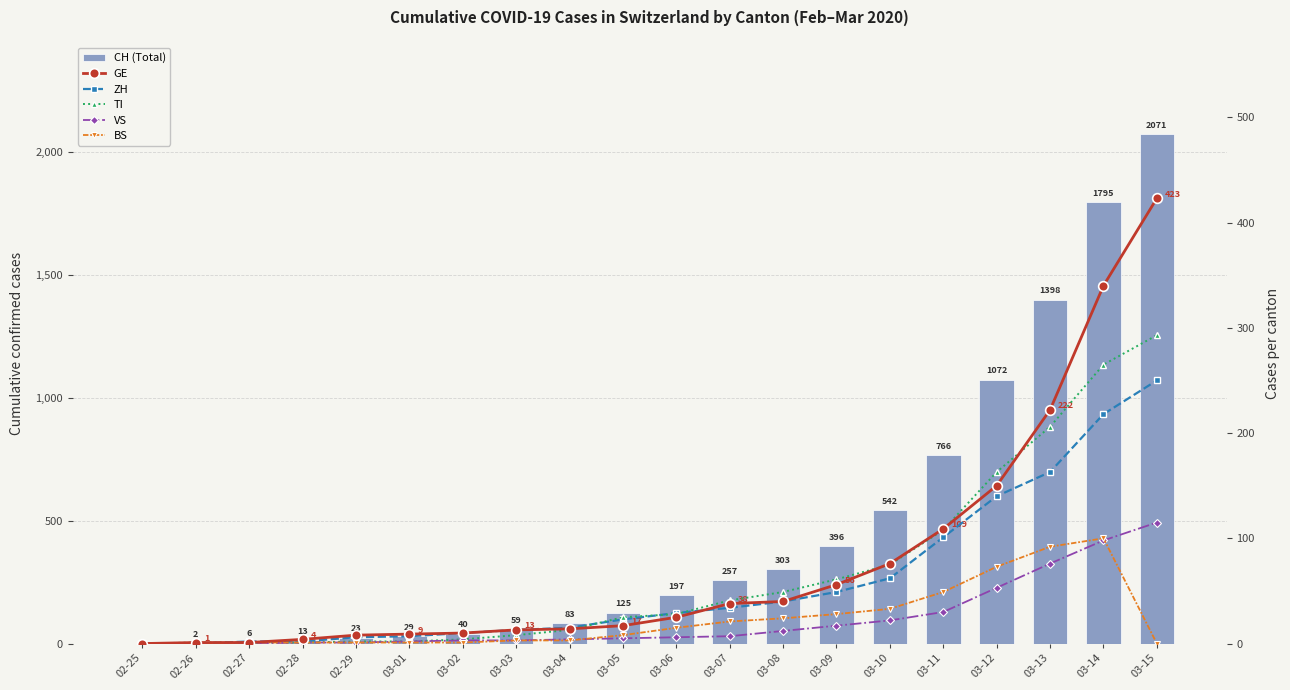

What are all the series names shown in the legend?

CH (Total), GE, ZH, TI, VS, BS